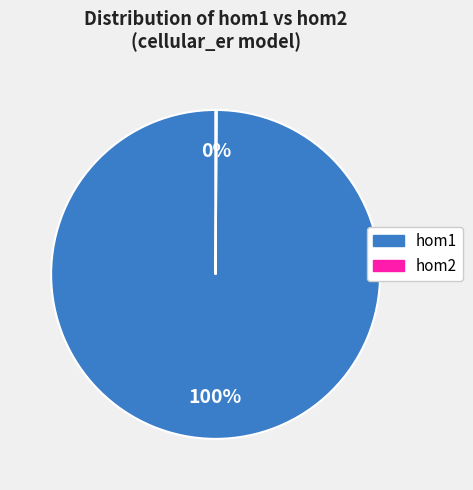

To the nearest percent, what is the difference between the largest and smallest slice percentages?

100%